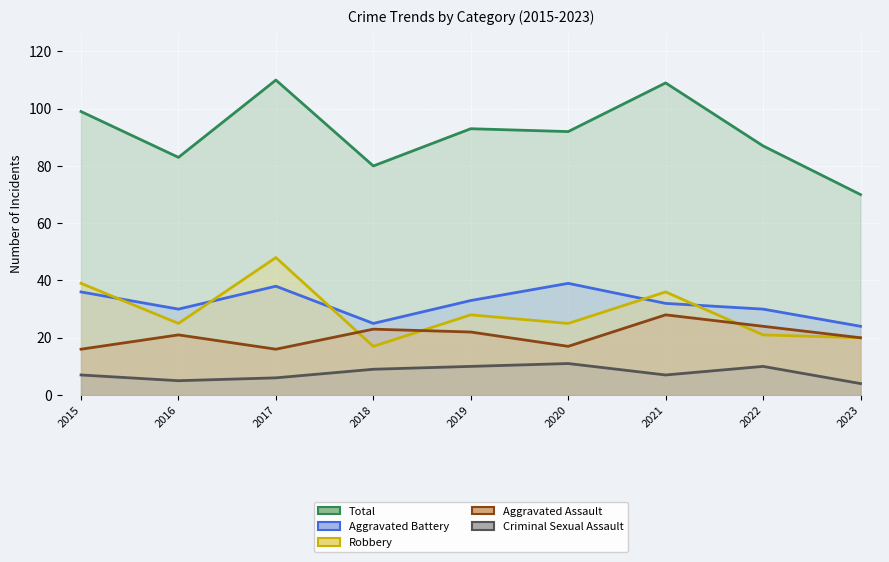

Between 2021 and 2022, which series saw the biggest shift?

Total